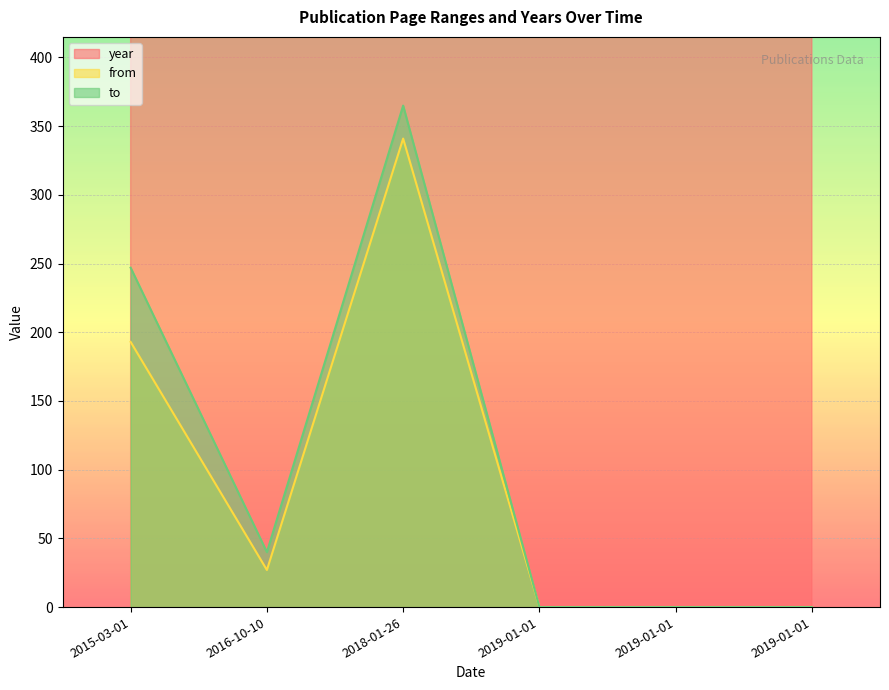

Does the chart display data point markers on the line(s)?

No